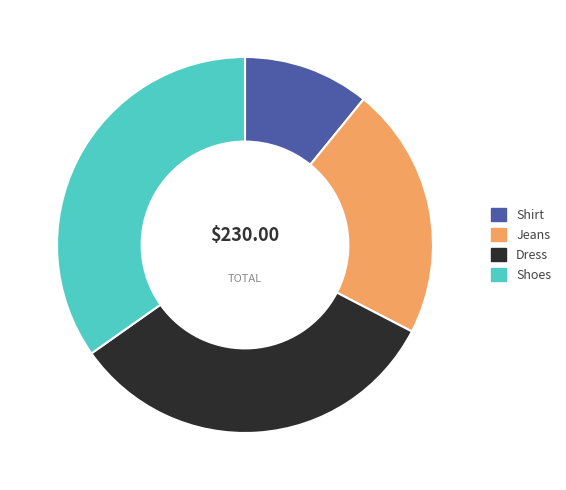

Which slice is the largest?

Shoes